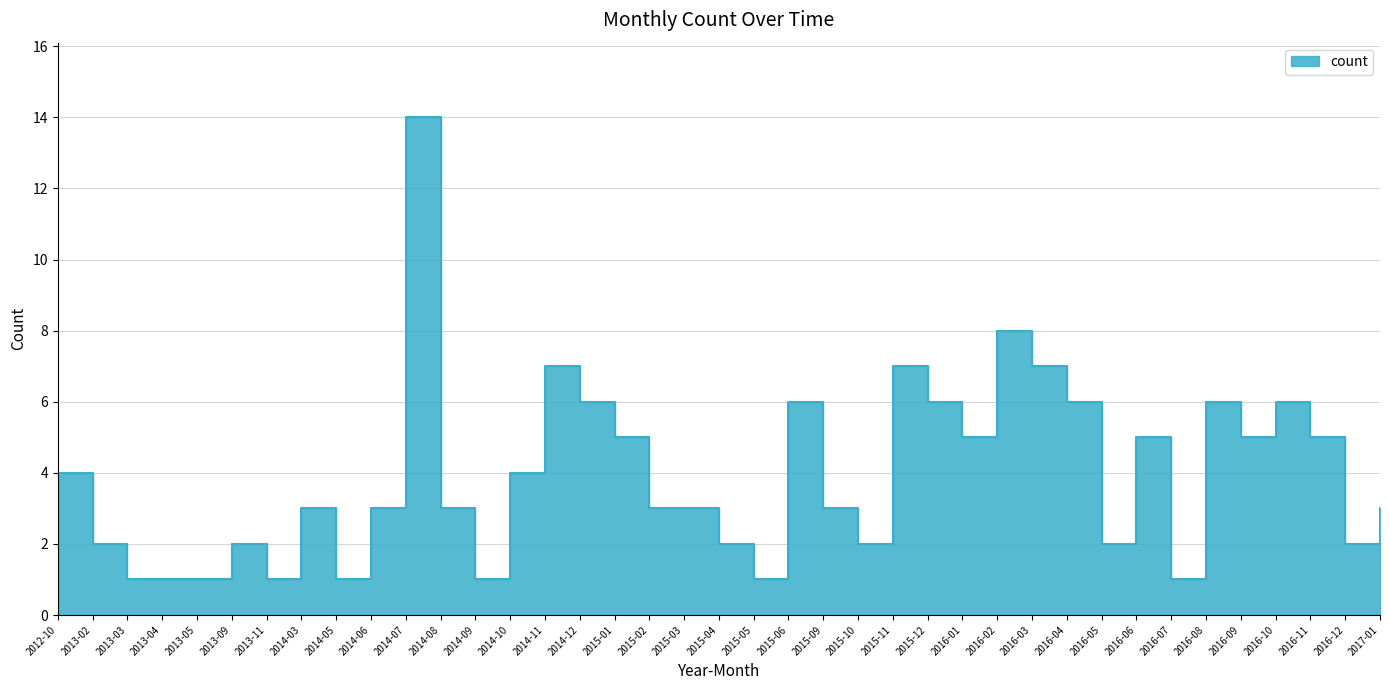

What is the change in value from 2014-06 to 2015-01?

+2